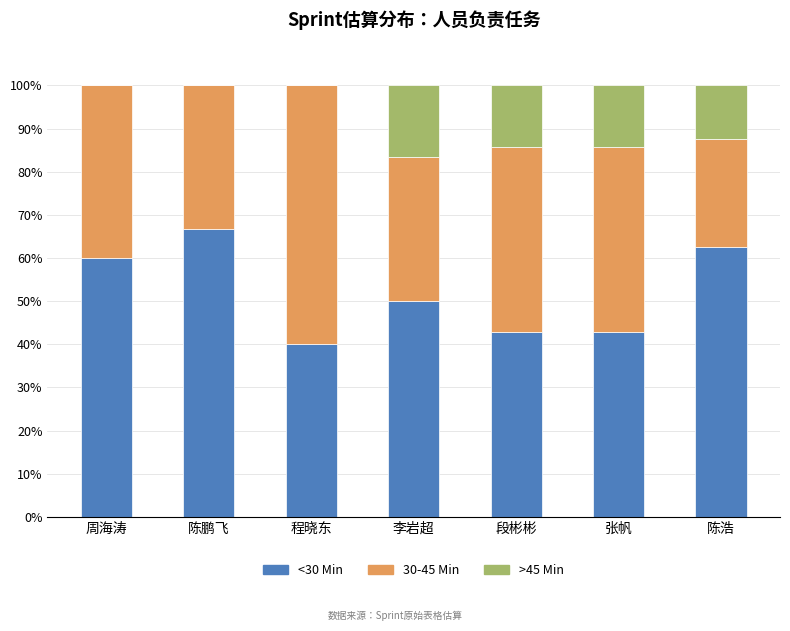

How many categories are shown in the chart?

7